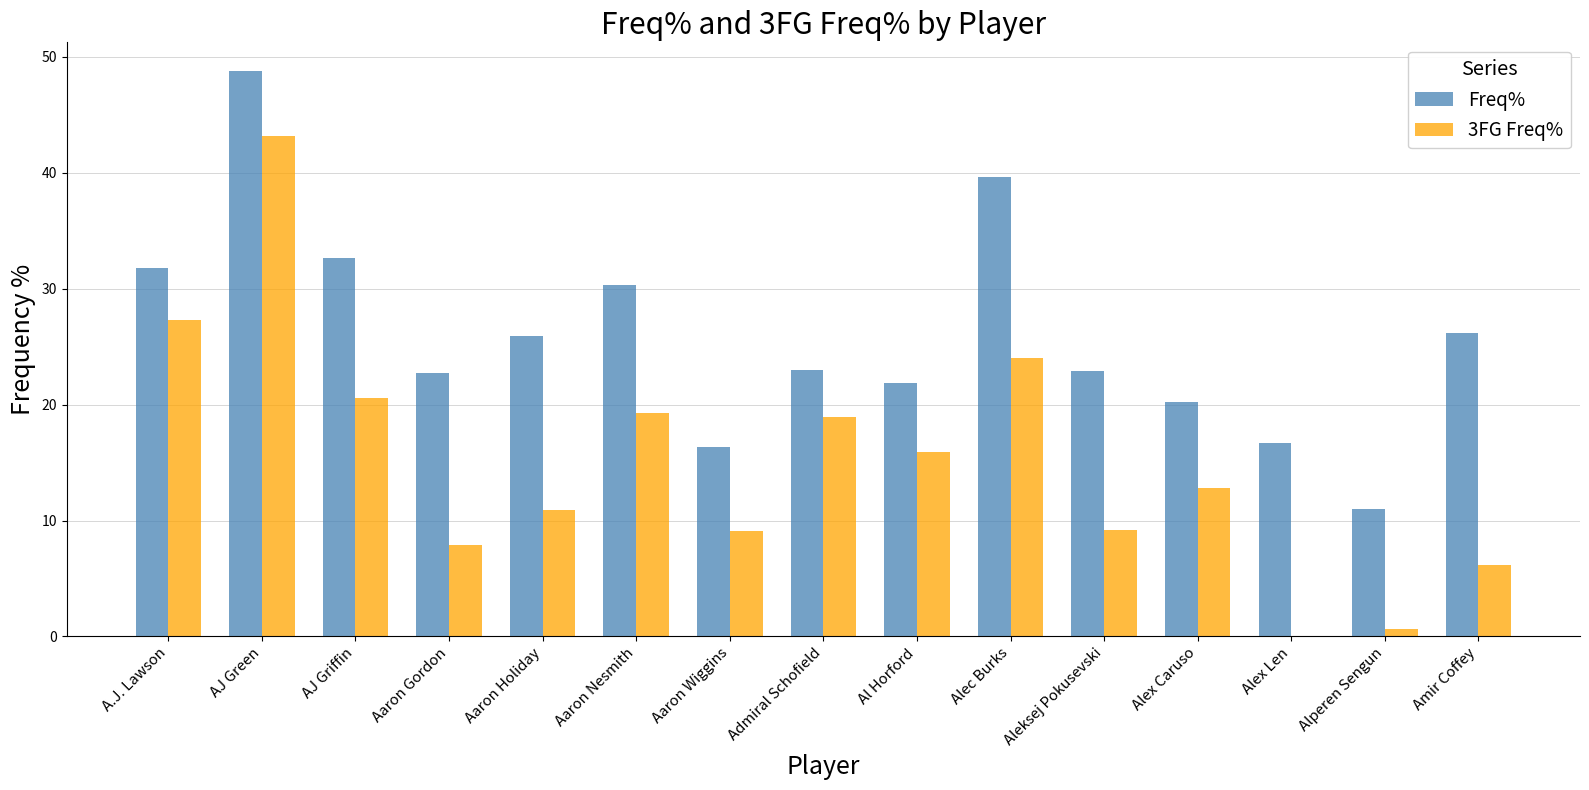

Which series has the largest range (max minus min)?

3FG Freq%